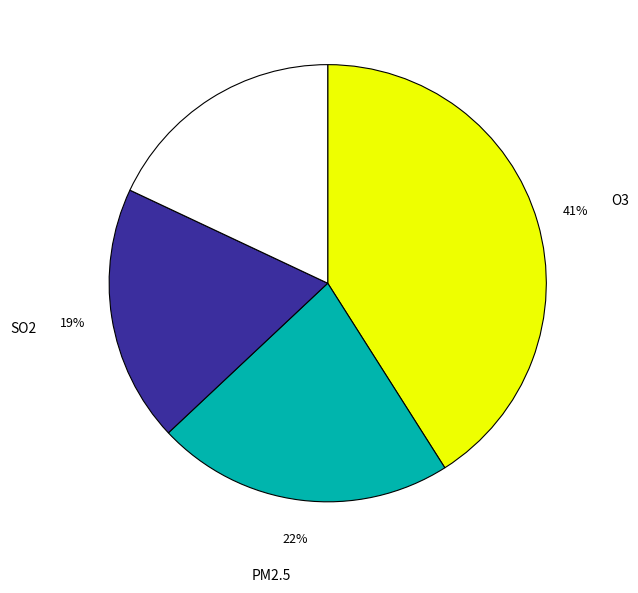

To the nearest percent, what is the difference between the largest and smallest slice percentages?

23%